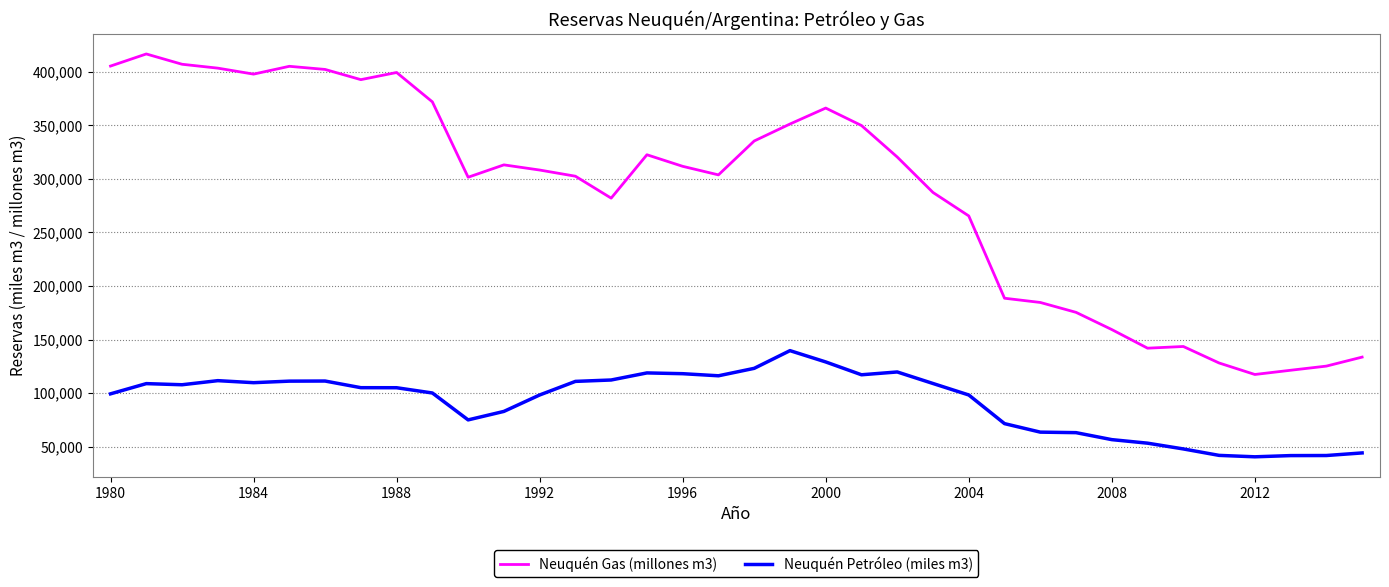

True or false: Neuquén Petróleo (miles m3) and Neuquén Gas (millones m3) cross at least once.

False